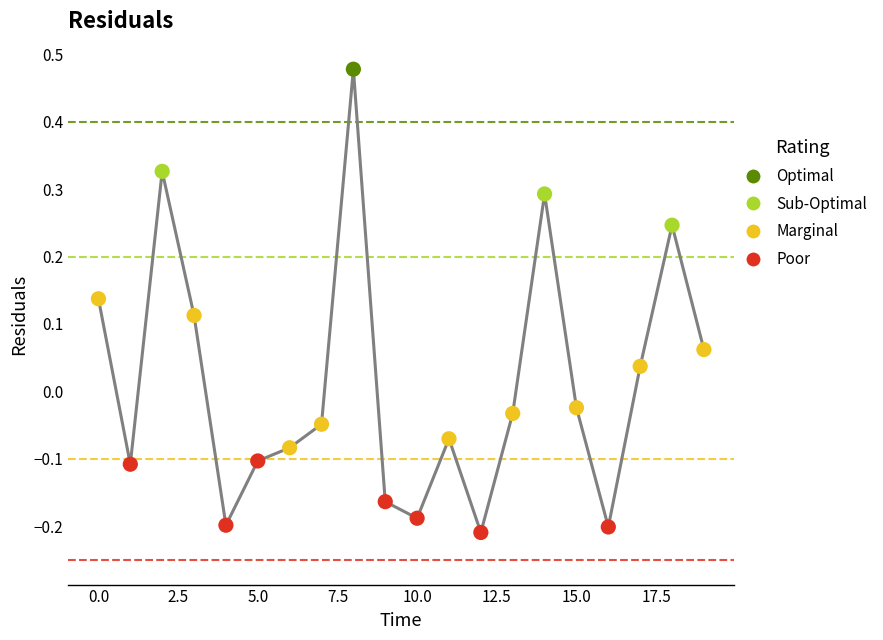

What is the difference between the maximum and minimum values?

0.7